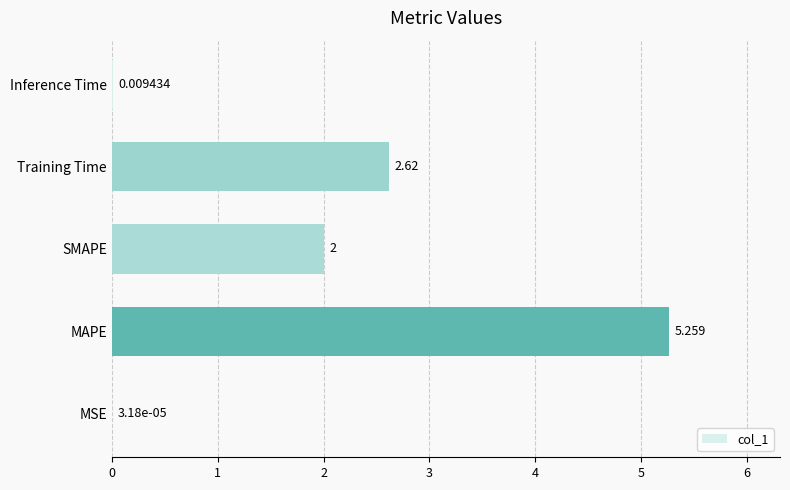

Between MAPE and Training Time, which is larger?

MAPE